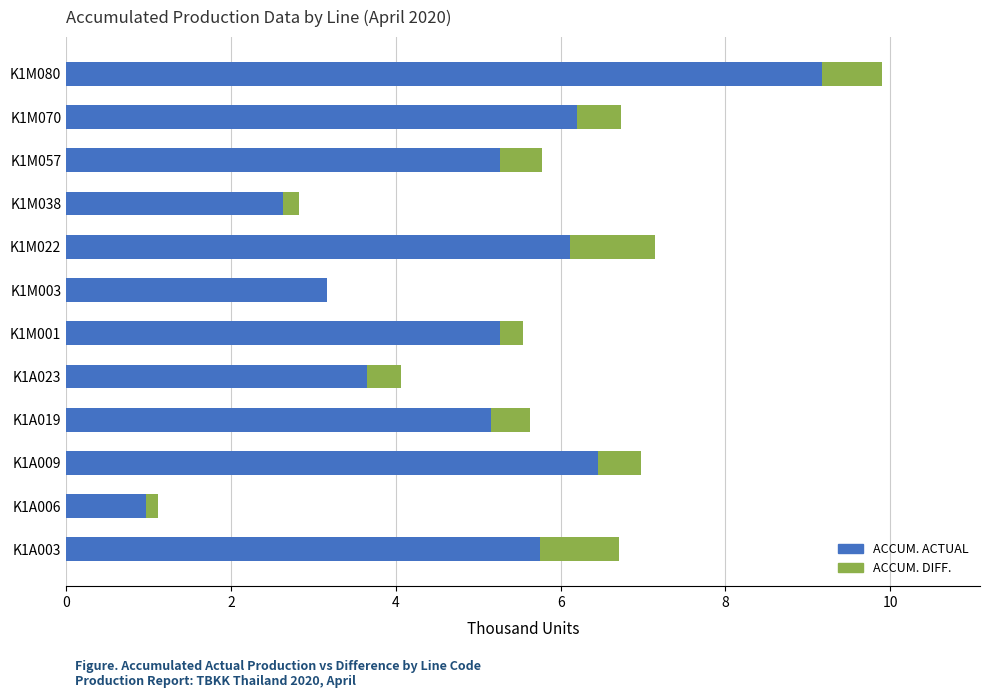

Is it true that ACCUM. ACTUAL equals 1.2 at K1M001?

False